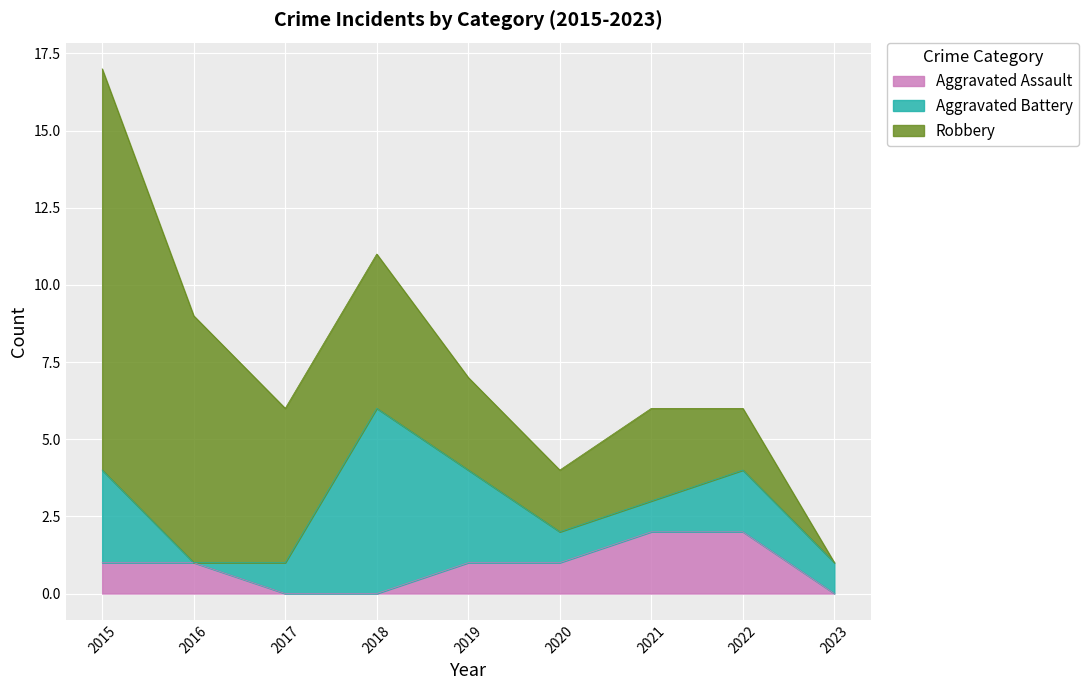

True or false: Aggravated Assault has a value of 1 at 2019.

True